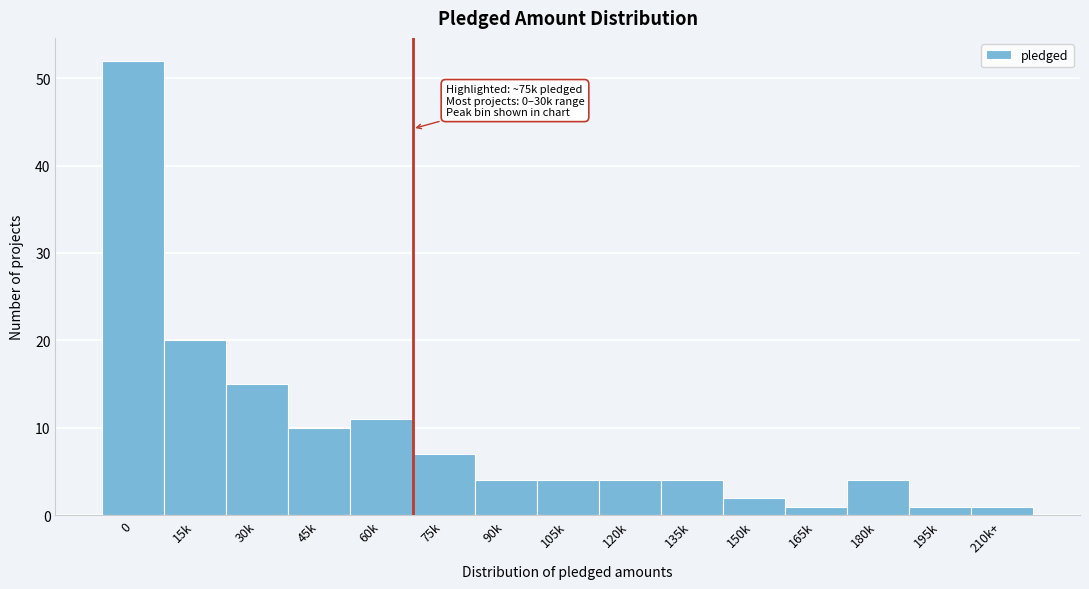

Reading left to right, extract all data points from this chart.

0=52	15k=20	30k=15	45k=10	60k=11	75k=7	90k=4	105k=4	120k=4	135k=4	150k=2	165k=1	180k=4	195k=1	210k+=1